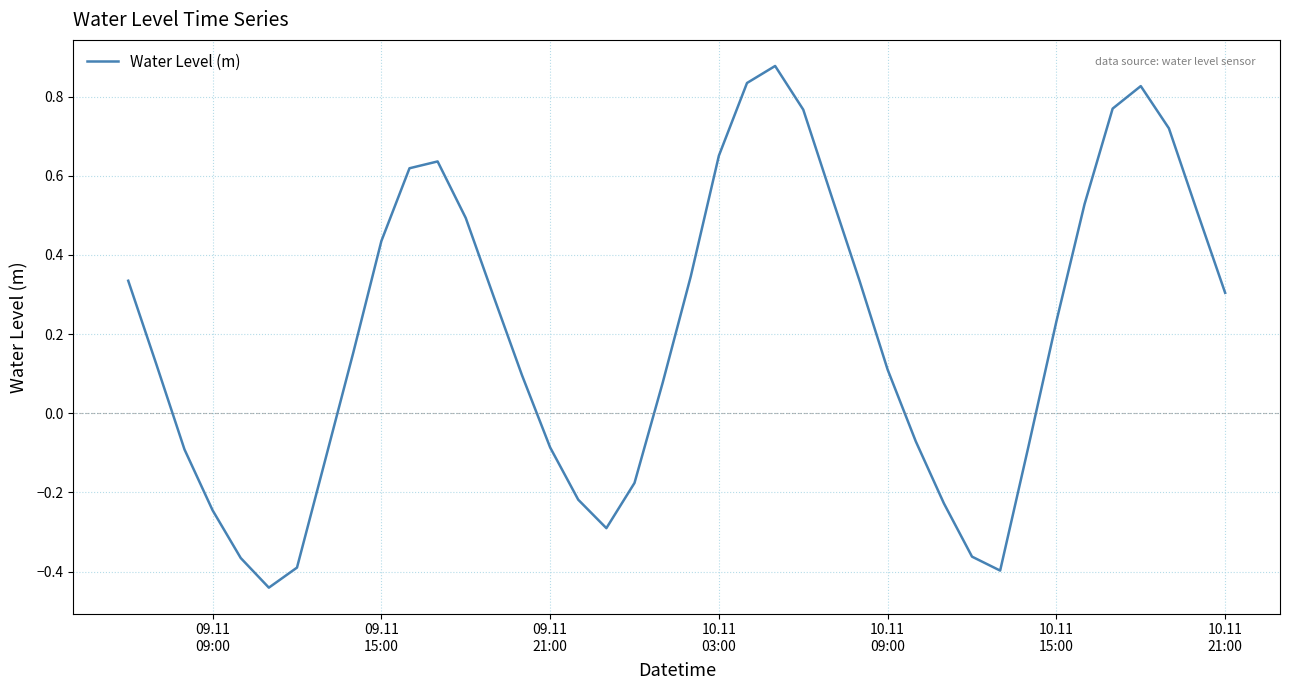

How many lines are shown in the chart?

1